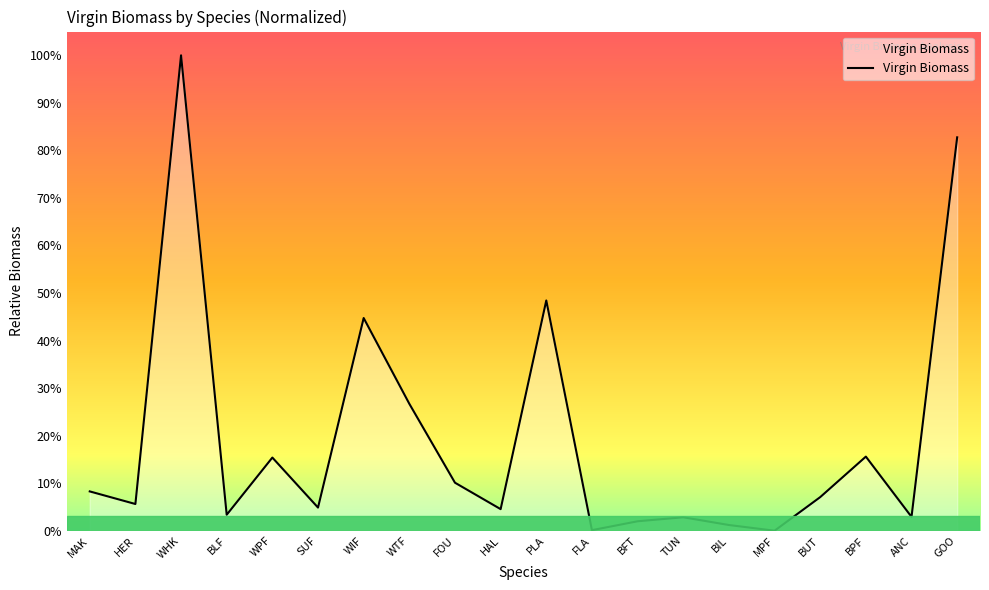

What is the change in value from WHK to BIL?

-98.8